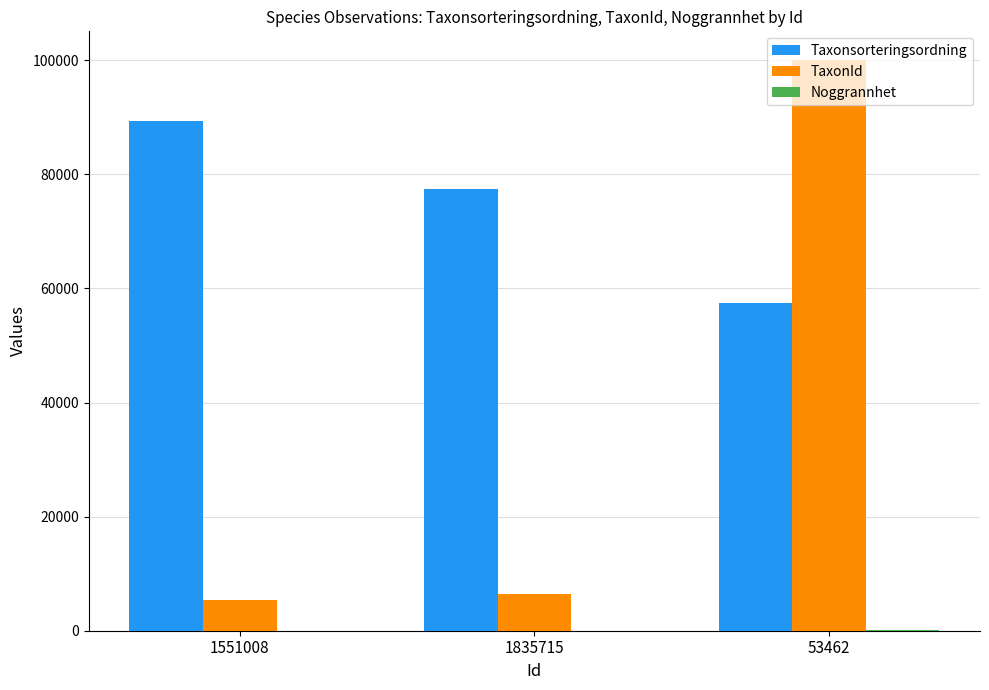

What is the highest value of the TaxonId series?

100077